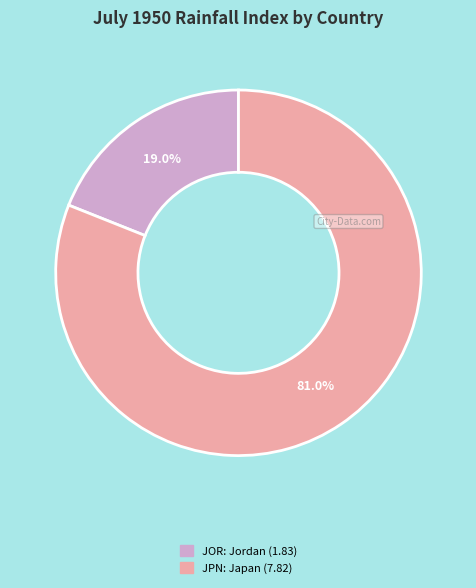

To the nearest percent, what is the difference between the largest and smallest slice percentages?

62%